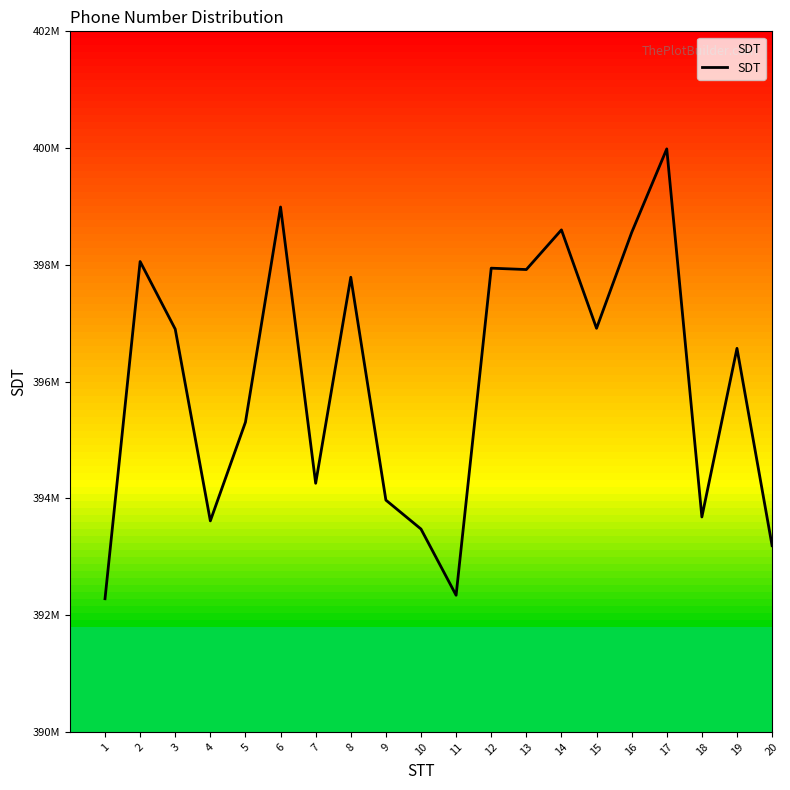

Between 7 and 17, which is larger?

17